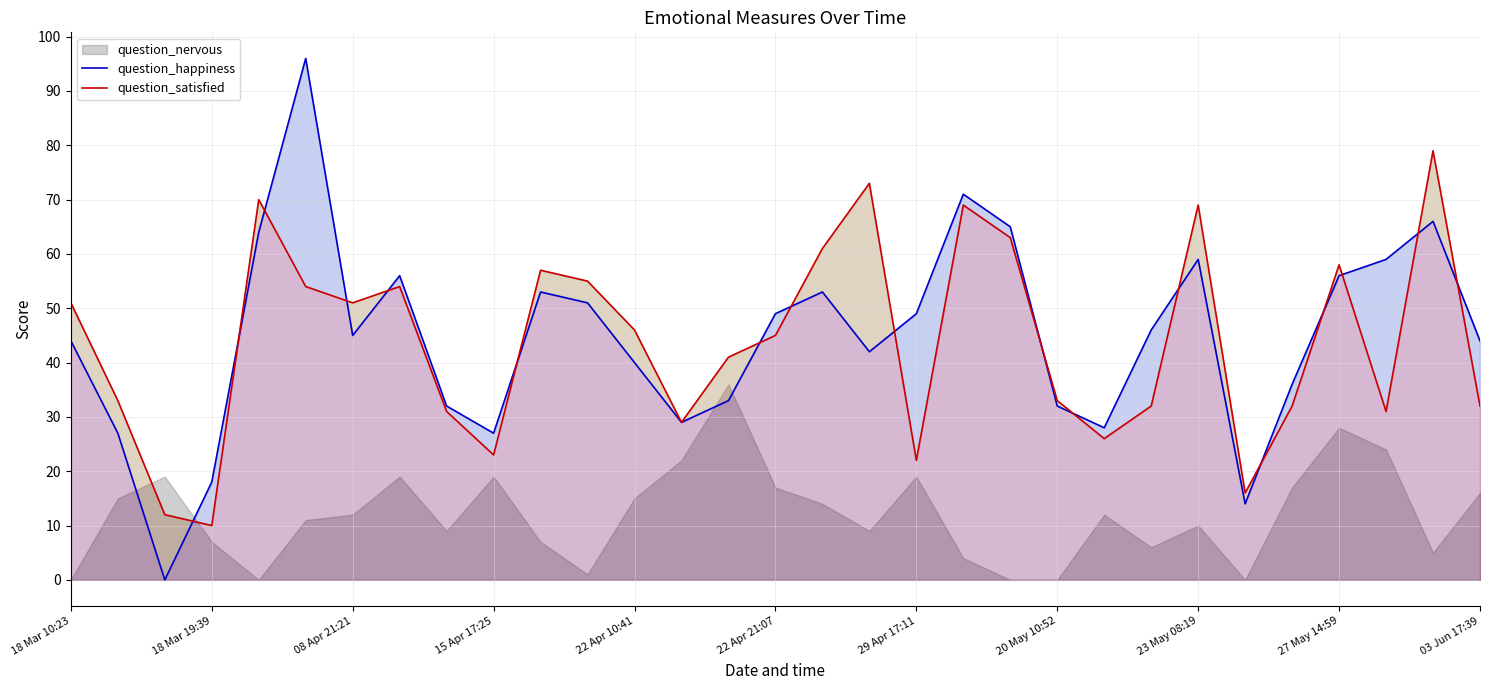

Is it true that question_happiness equals 30 at 22 Apr 21:07?

False